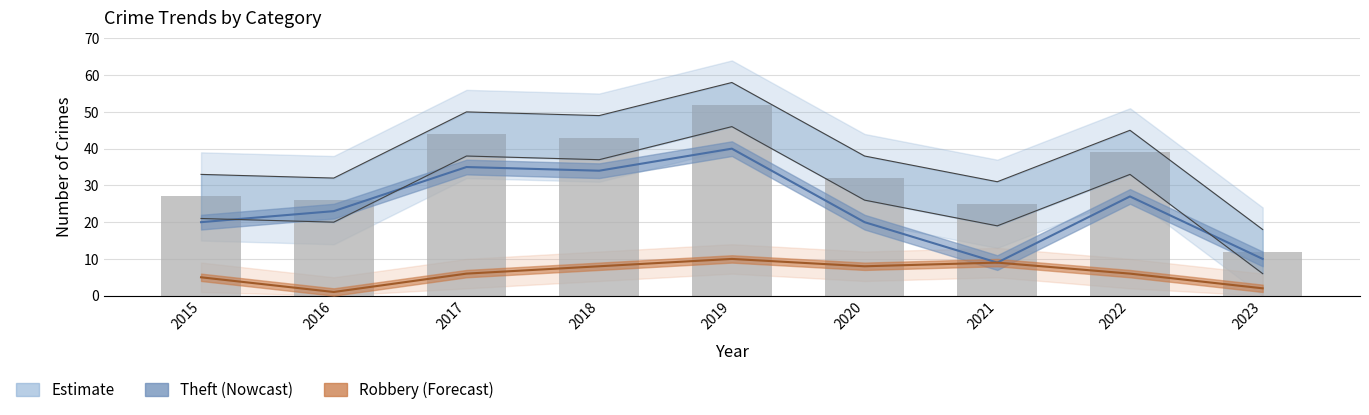

Between 2018 and 2023, which is larger?

2018